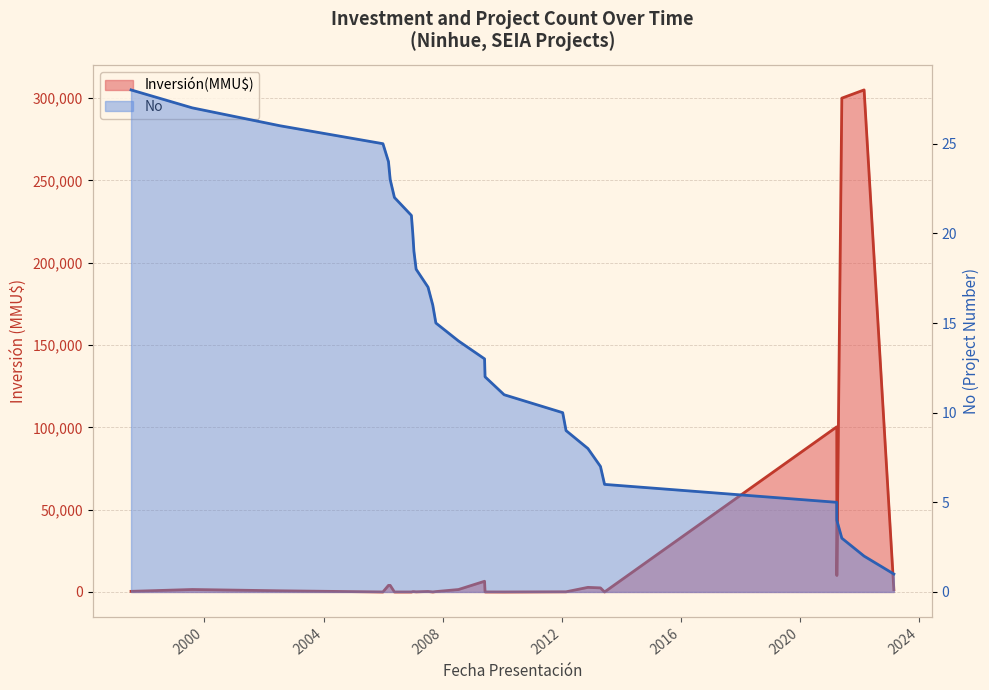

How many distinct data groups are displayed?

2